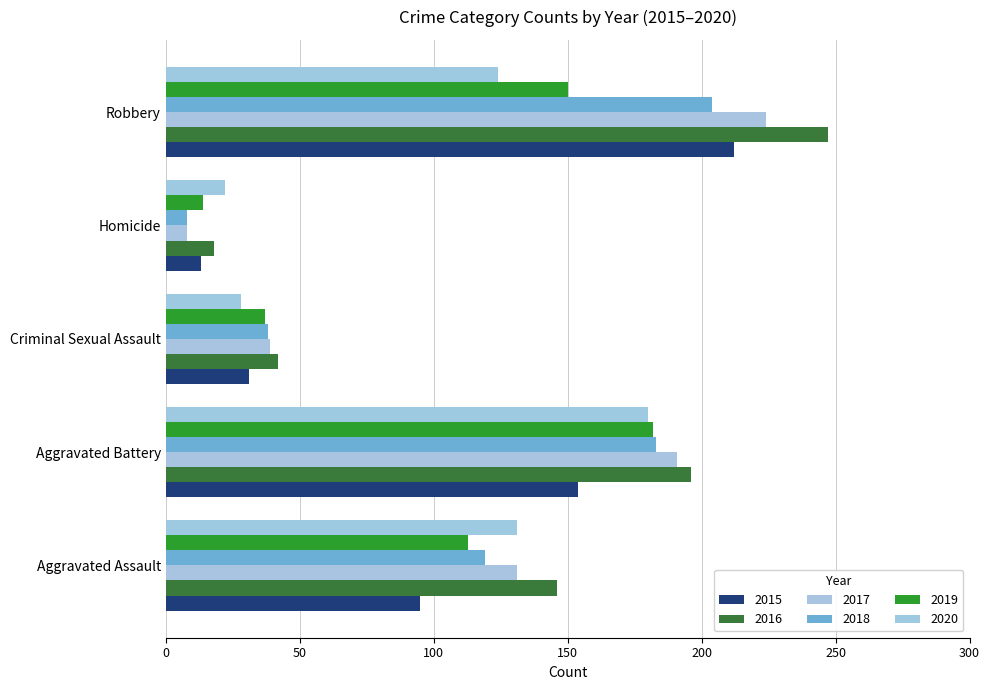

True or false: 2015 has a value of 154 at Aggravated Battery.

True